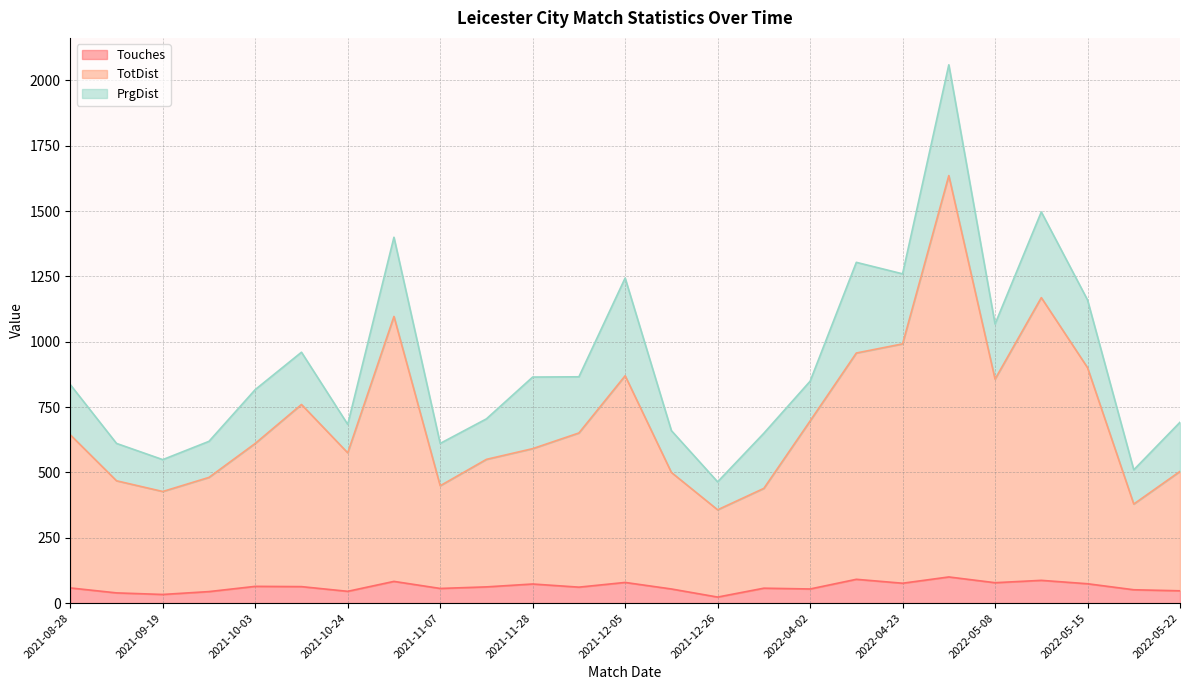

True or false: Touches has more than 2 points higher than both neighbors.

True